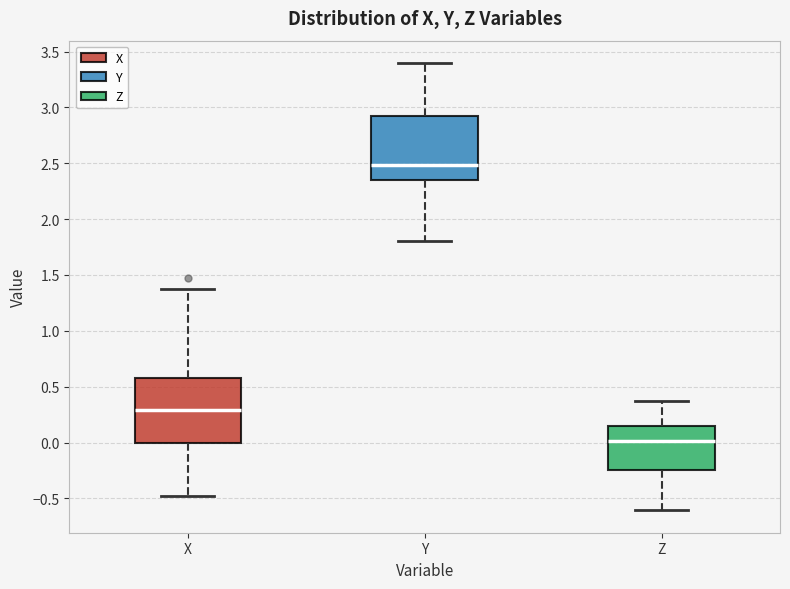

Reading left to right, transcribe this box plot: for each box, give where its median line is, the range the box spans, and where its two whiskers end, as read against the y-axis. The values are not printed on the chart, so give them approximately, as read against the axis.

X: median 0.30, box 0.00 to 0.60, whiskers -0.45 to 1.35
Y: median 2.50, box 2.35 to 2.90, whiskers 1.80 to 3.40
Z: median 0.00, box -0.25 to 0.15, whiskers -0.60 to 0.35